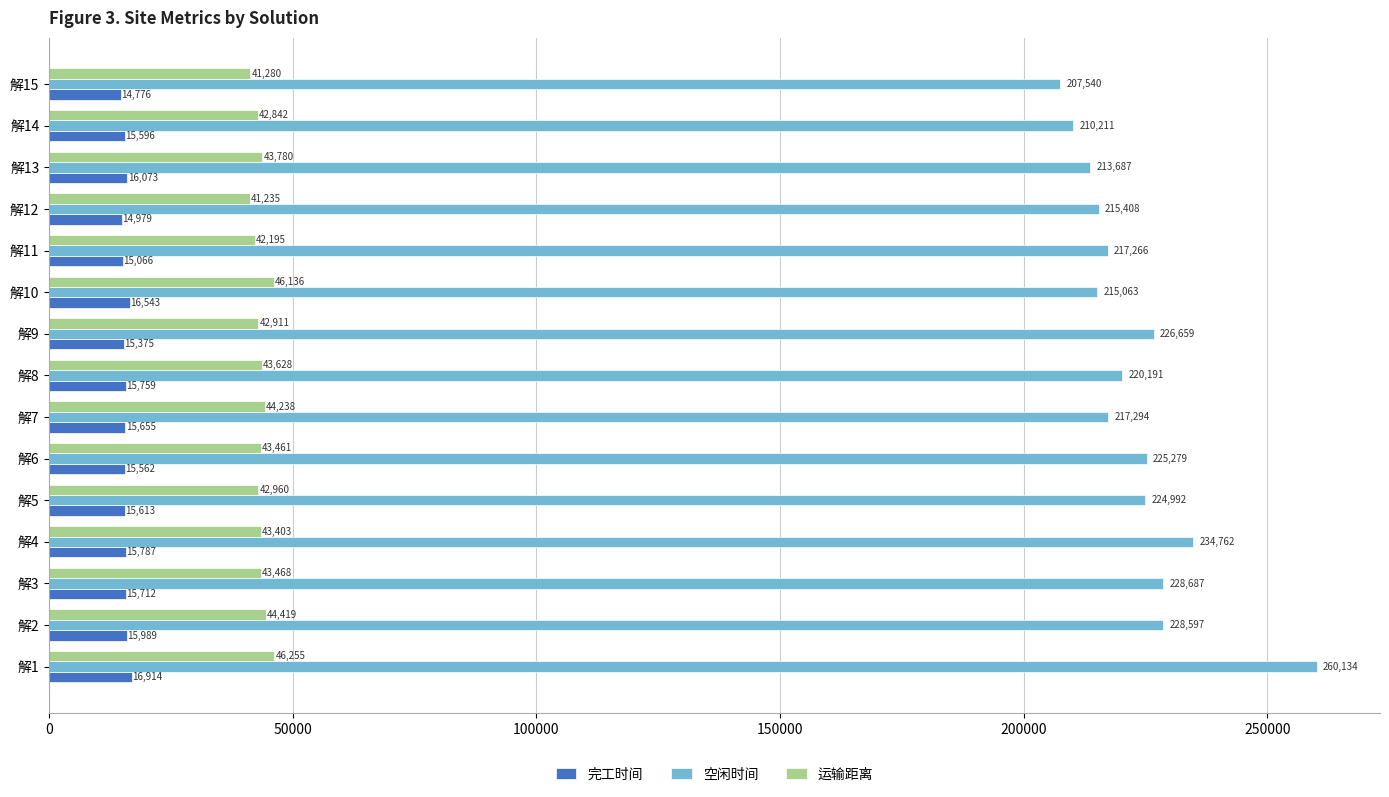

True or false: 完工时间 has a value of 27076.5 at 解10.

False